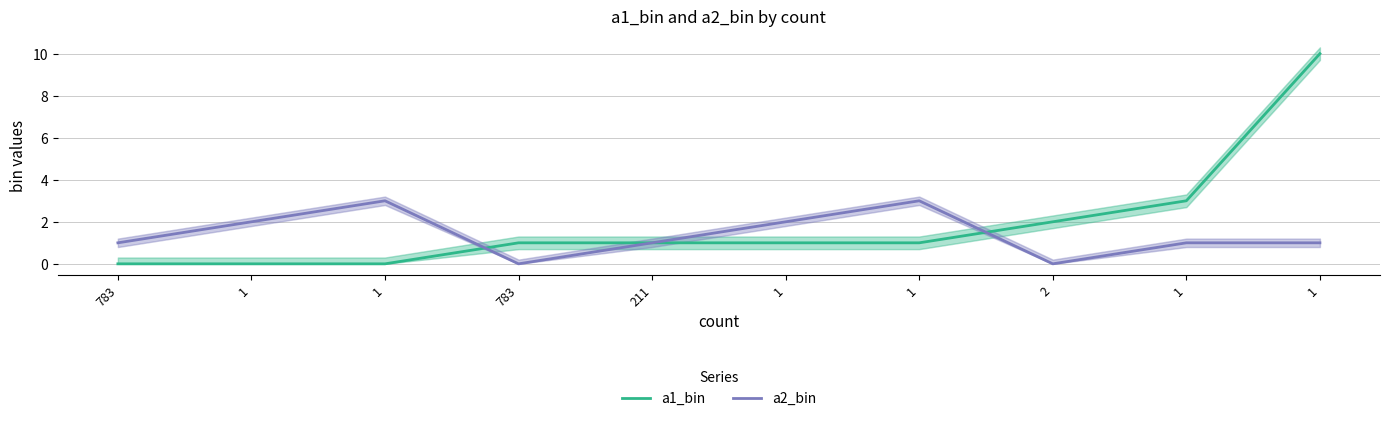

Reading left to right, transcribe all the data shown in this chart.

a1_bin: 0	0	0	1	1	1	1	2	3	10
a2_bin: 1	2	3	0	1	2	3	0	1	1